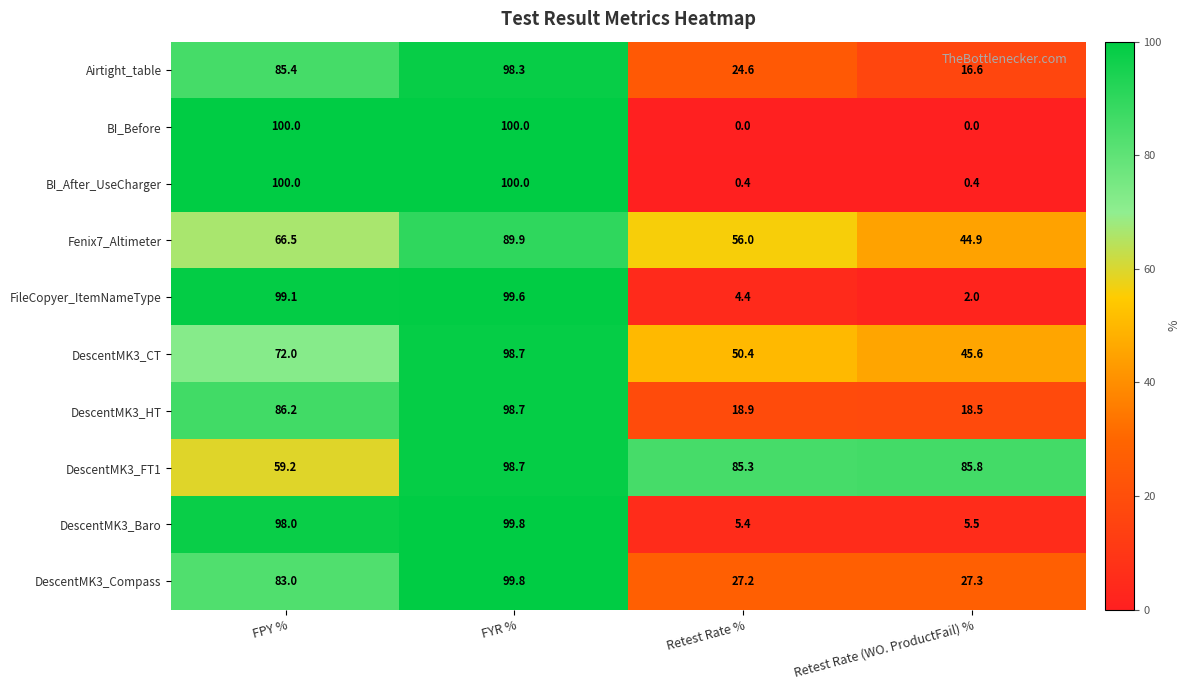

Is it true that Fenix7_Altimeter equals 35.0 at FYR %?

False